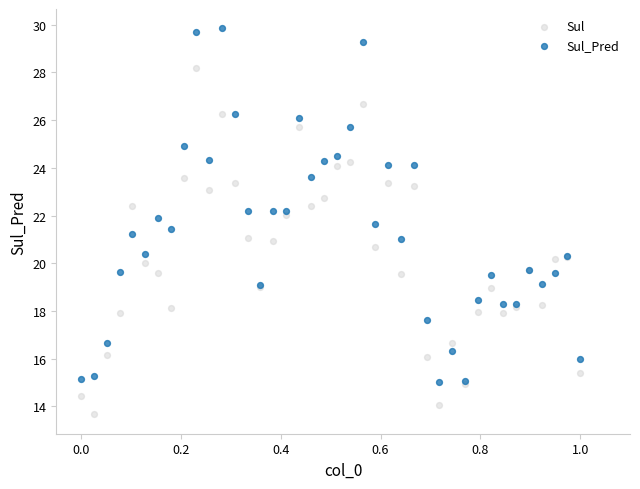

Which series contains the highest Y value?

Sul_Pred